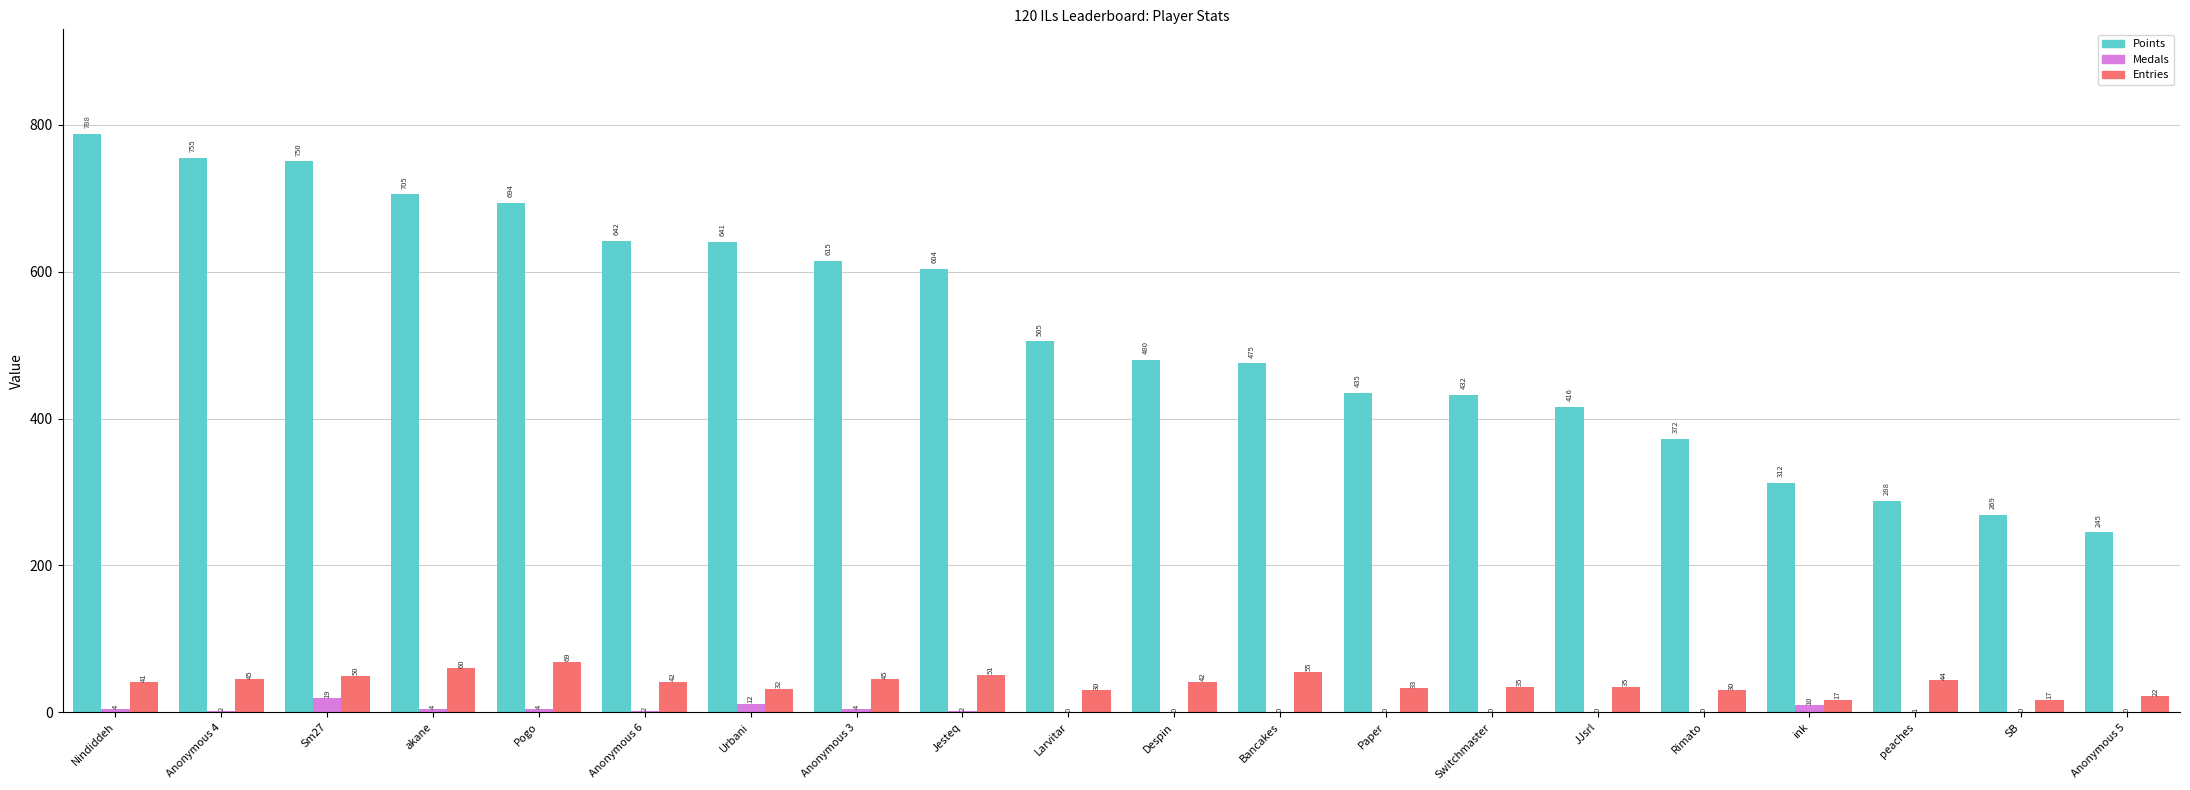

Are the bars grouped side by side (vs. stacked)?

Yes